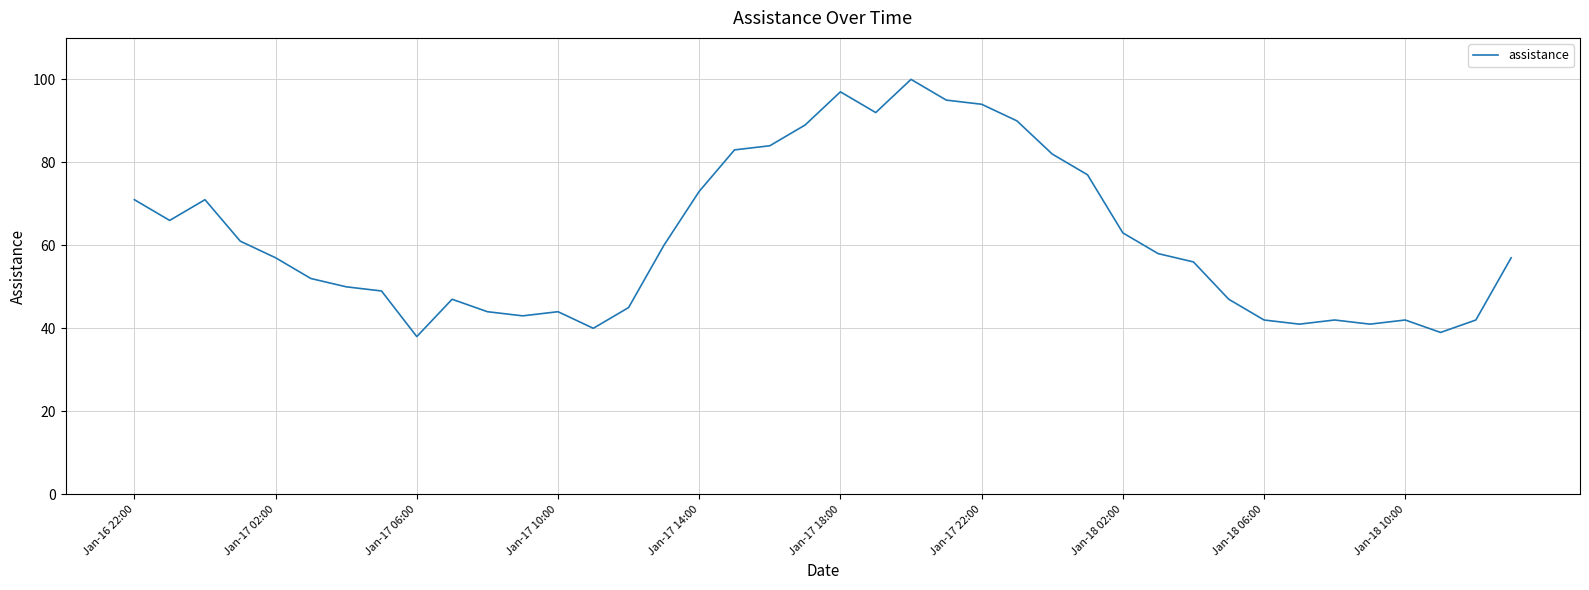

What is the smallest value displayed?

38